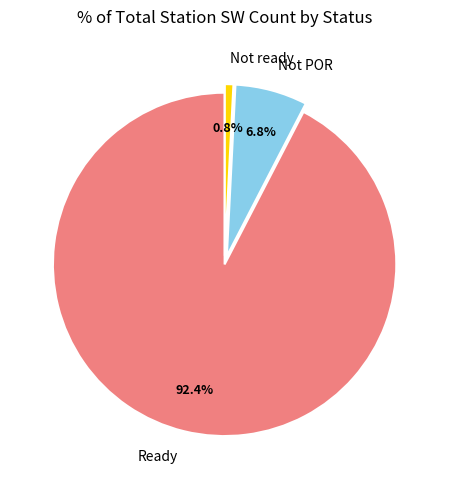

Which slice represents more than half of the pie?

Ready